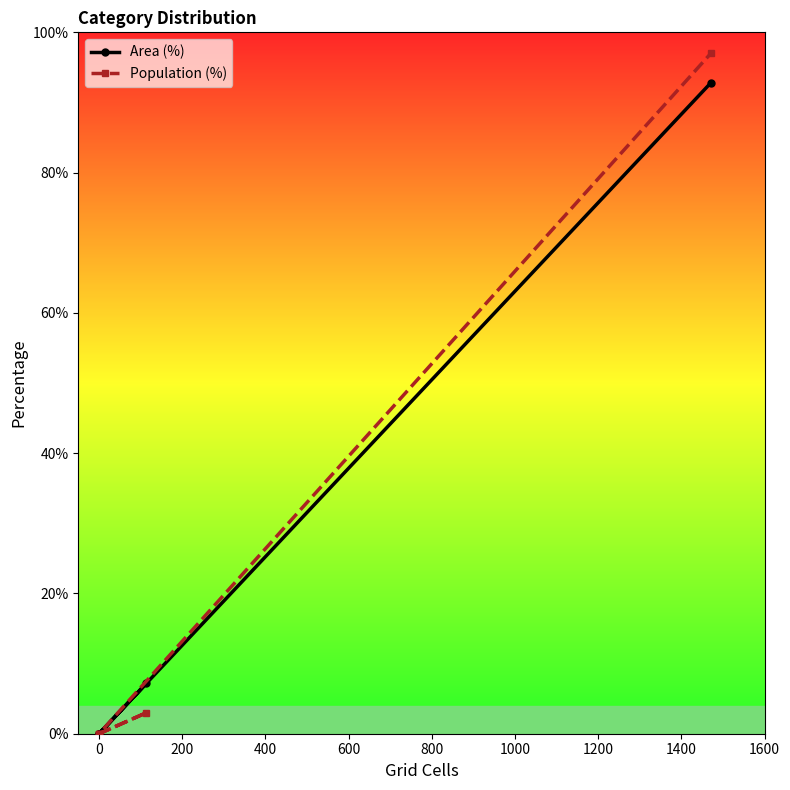

At 800, list the series in order from largest to smallest.

Population (%), Area (%)